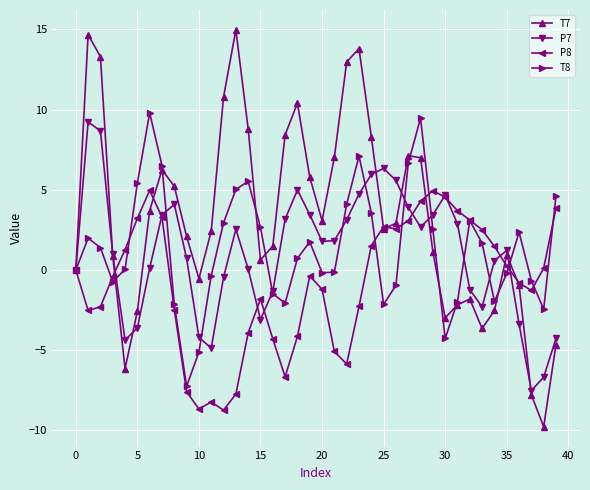

True or false: P7 and T7 cross at least once.

True